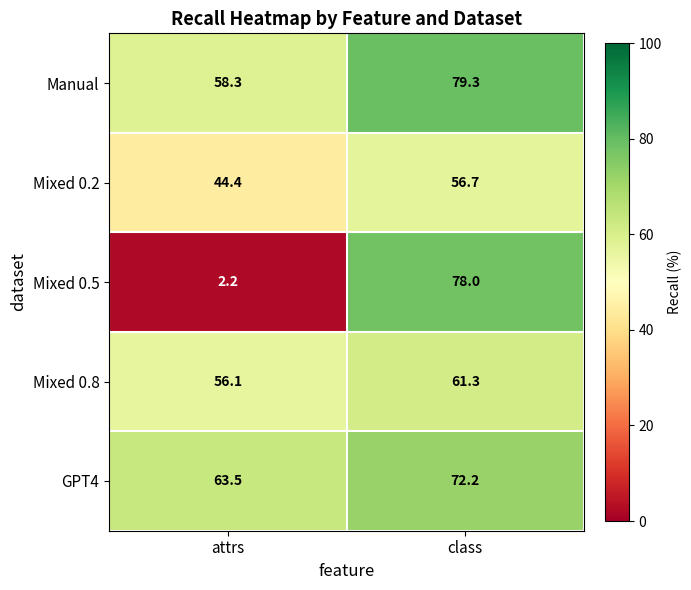

At which category does the chart reach its peak across all series?

class